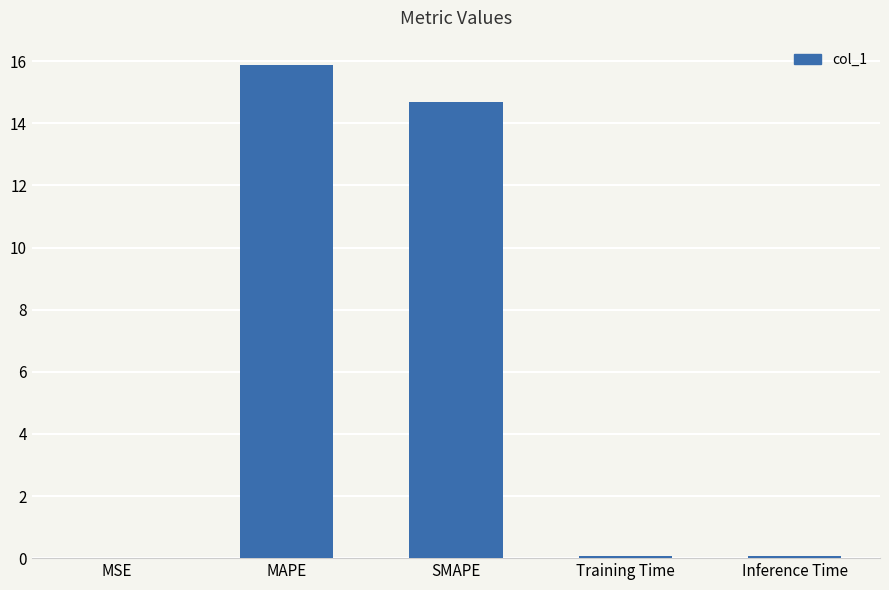

What is the change in value from MAPE to Inference Time?

-15.8